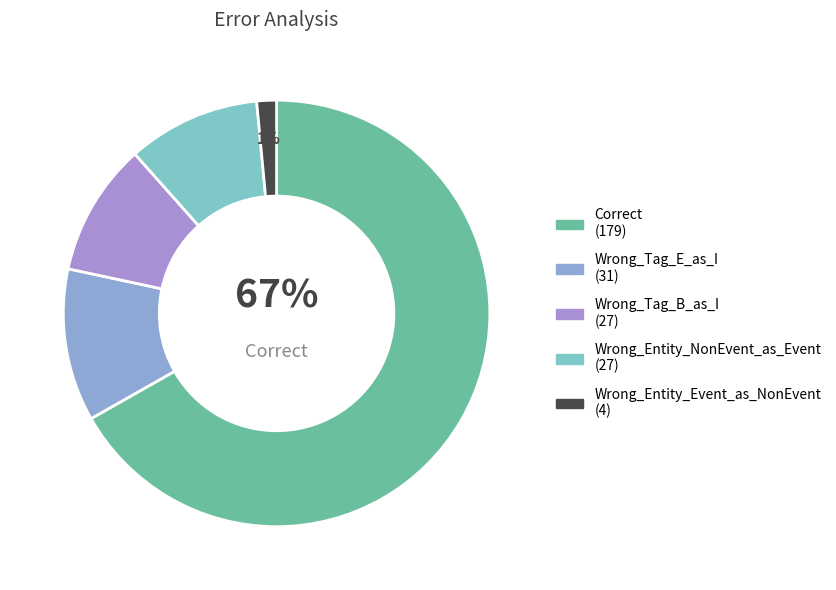

What percentage is the Wrong_Tag_E_as_I slice, to the nearest percent?

12%